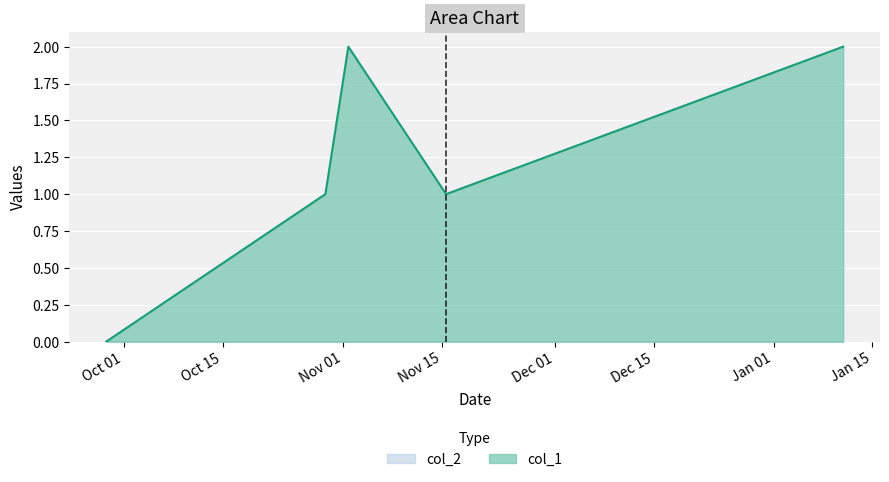

What is the change in value from 1632833048 to 1635794041?

+2